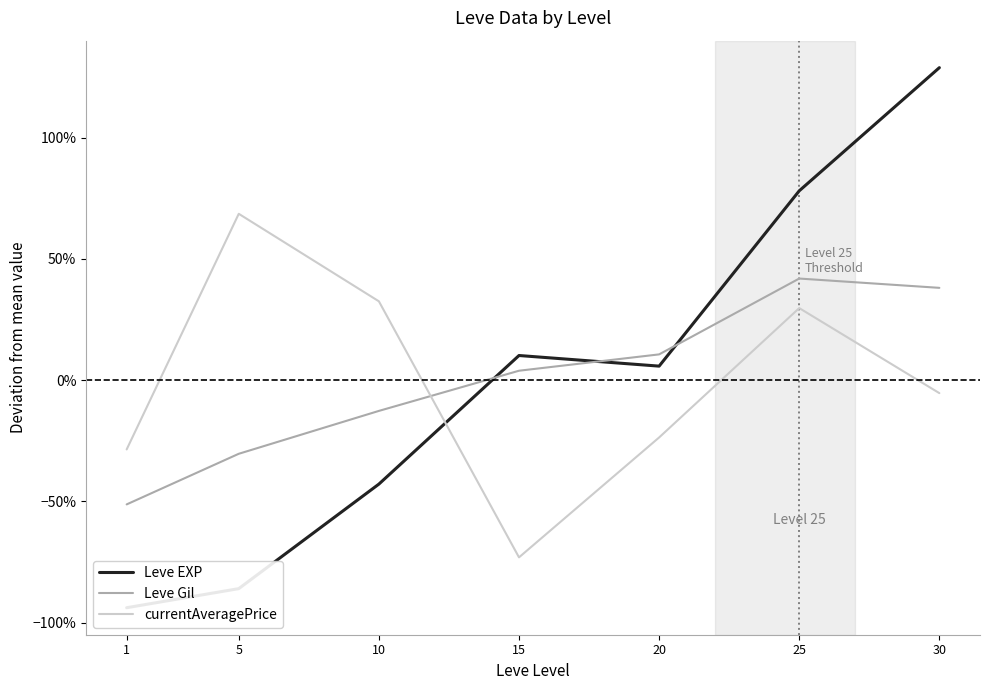

How many values in the currentAveragePrice series exceed 0?

3